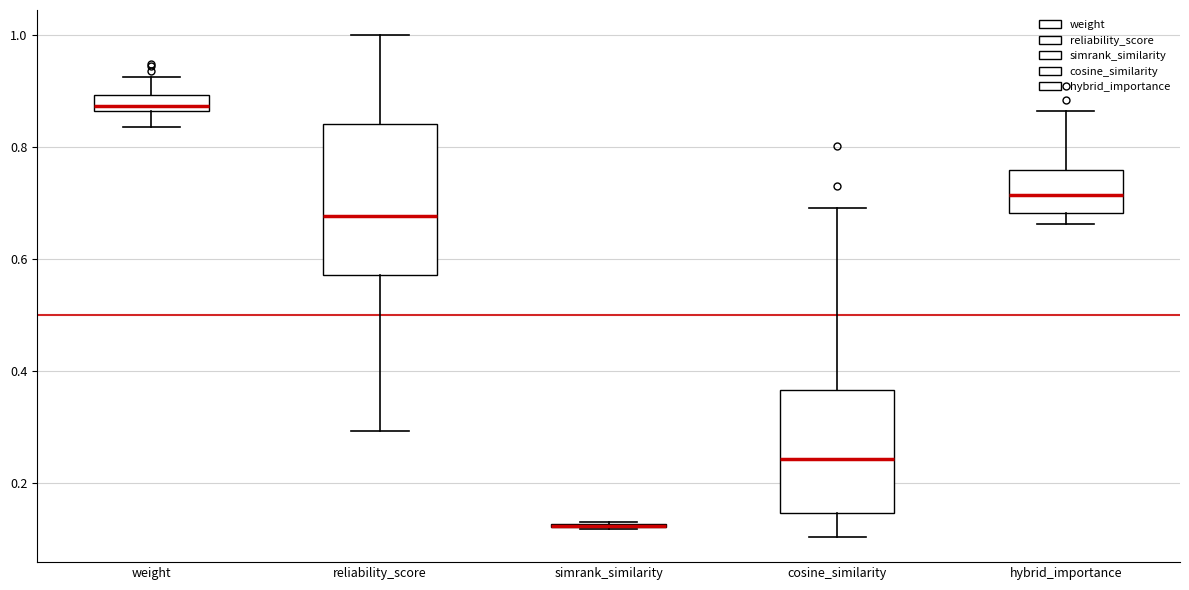

Which box is the tallest, from its lower edge to its upper edge?

reliability_score